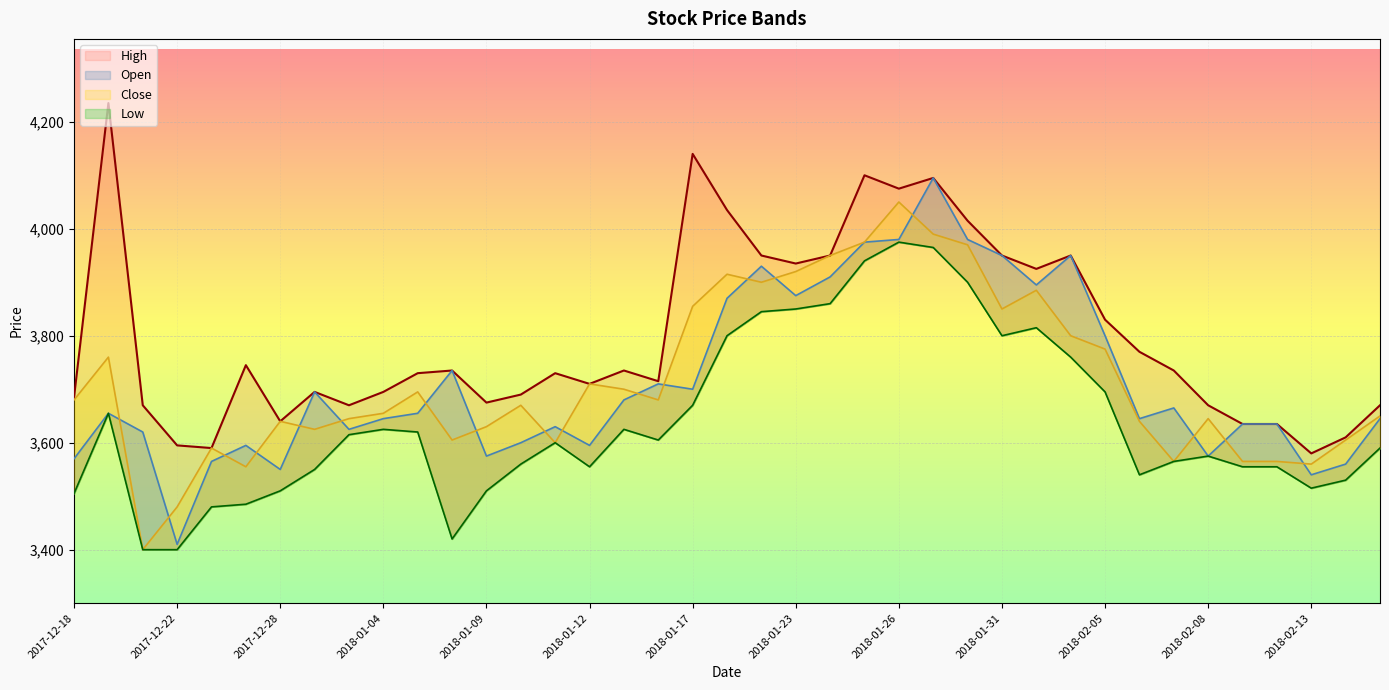

How many values in the Low series exceed 3600?

19